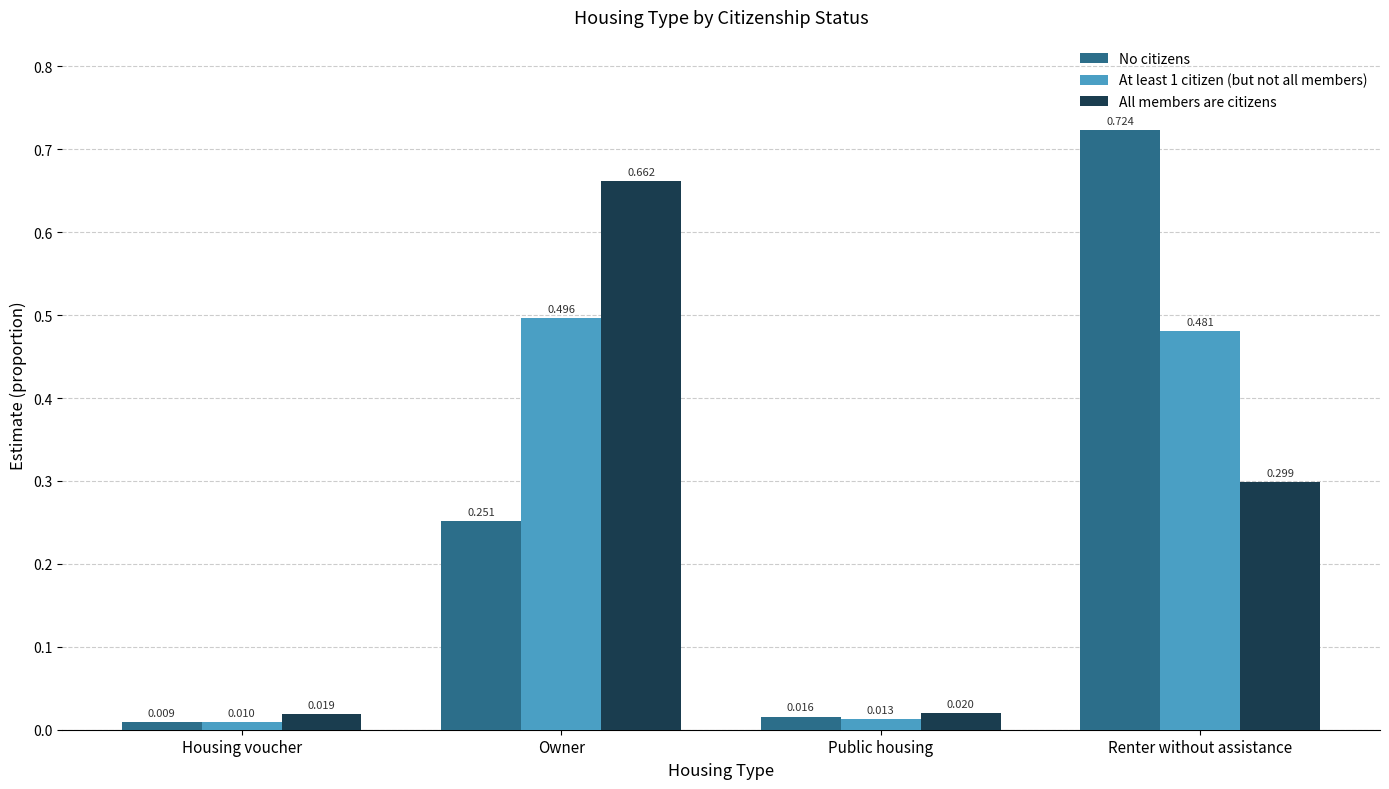

At how many categories does at least one series exceed 0?

4